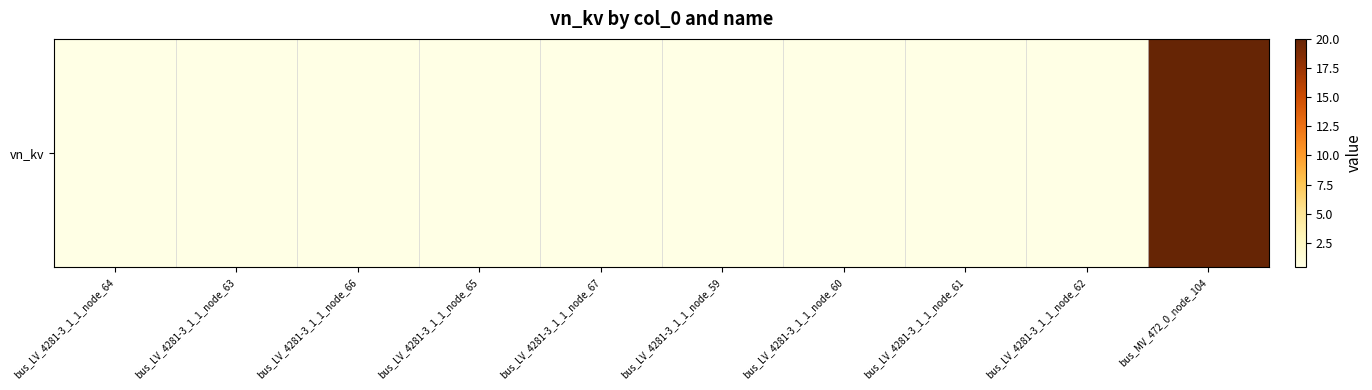

The value at bus_LV_4281-3_1_1_node_66 is 0.7. True or false?

False